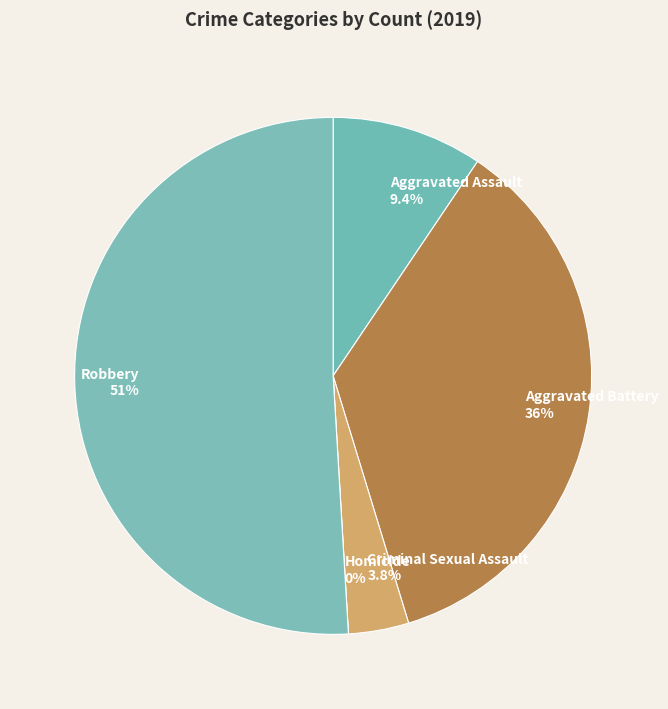

Is there a majority slice in this chart?

Yes